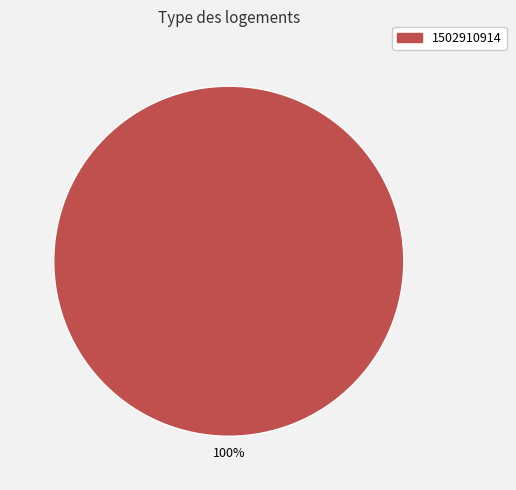

Rank the categories by value from lowest to highest.

1502910914